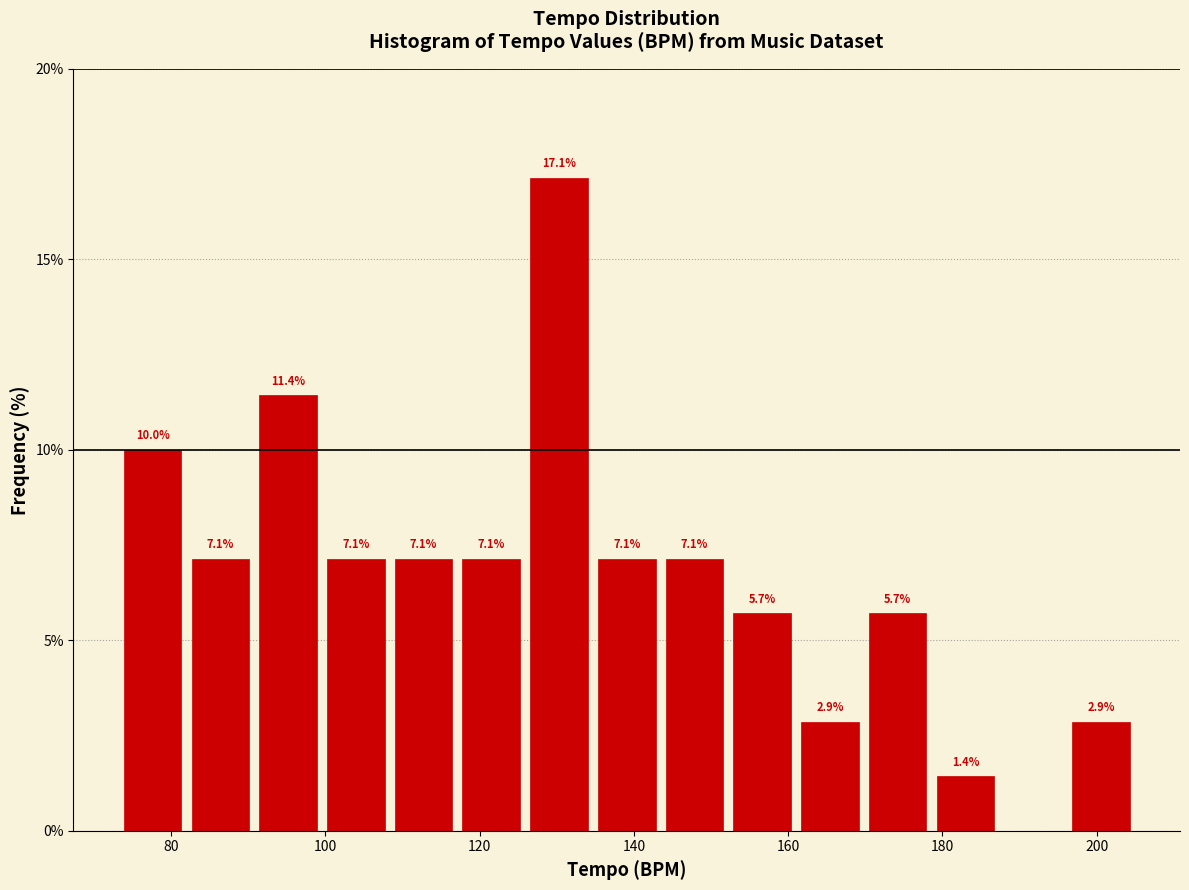

Which range on the x-axis has the tallest bar?

126 to 134